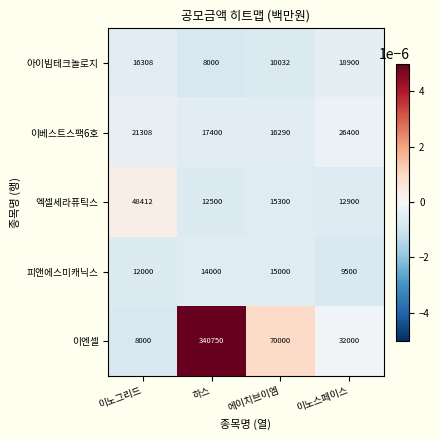

What is the approximate value of 피앤에스미캐닉스 at 에이치브이엠?

15000